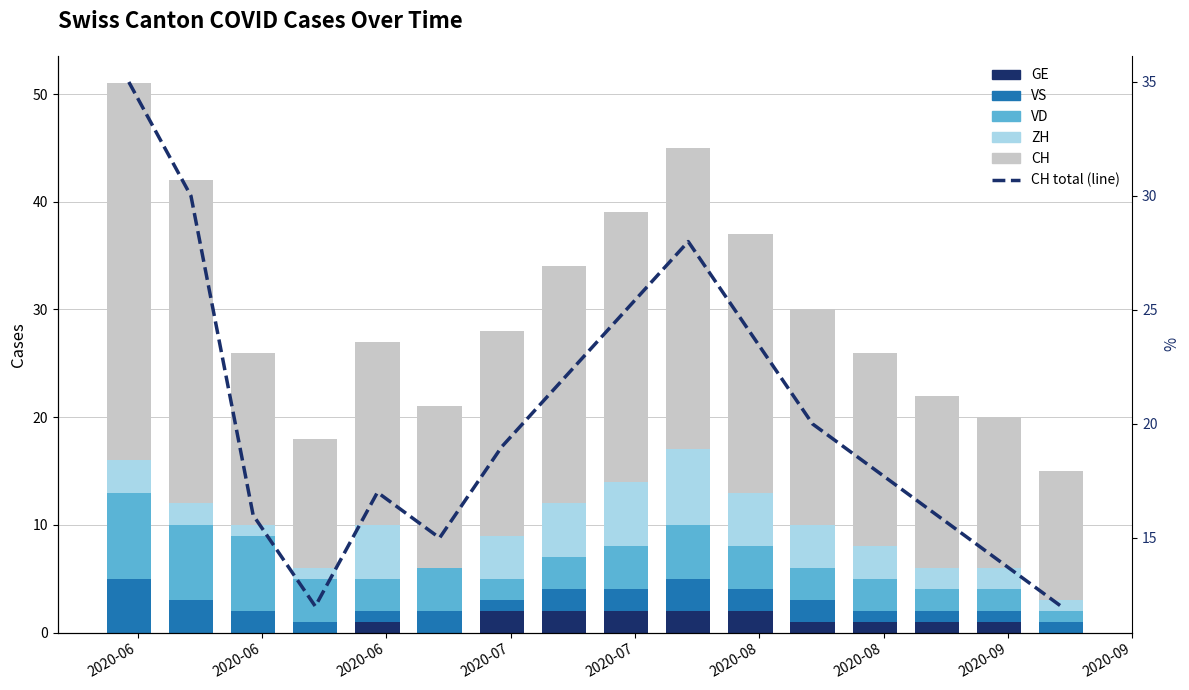

Does the chart contain any negative values?

No